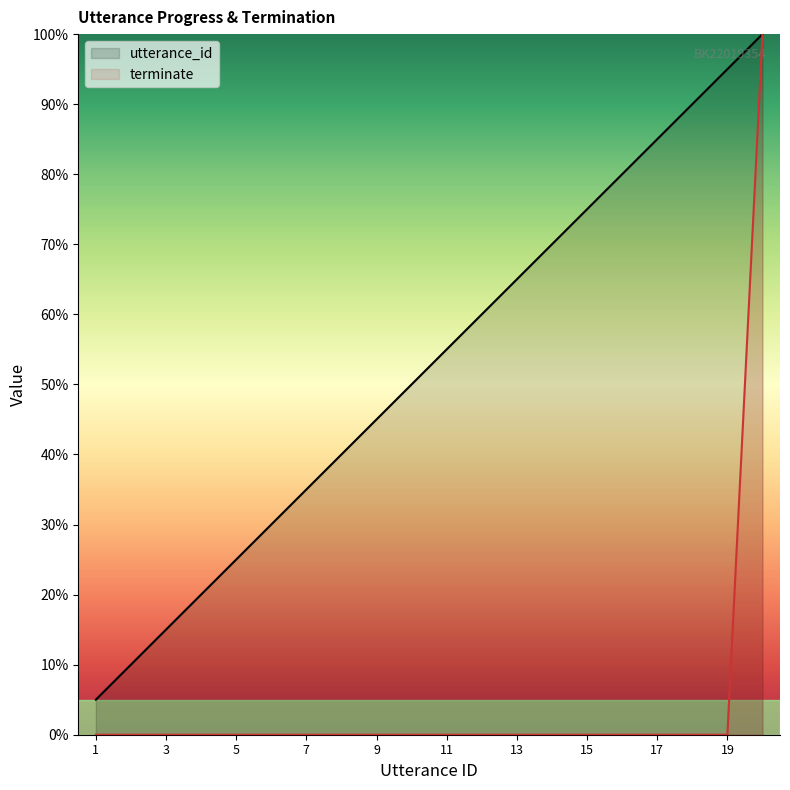

The utterance_id series shows 2.9 at 2. True or false?

False